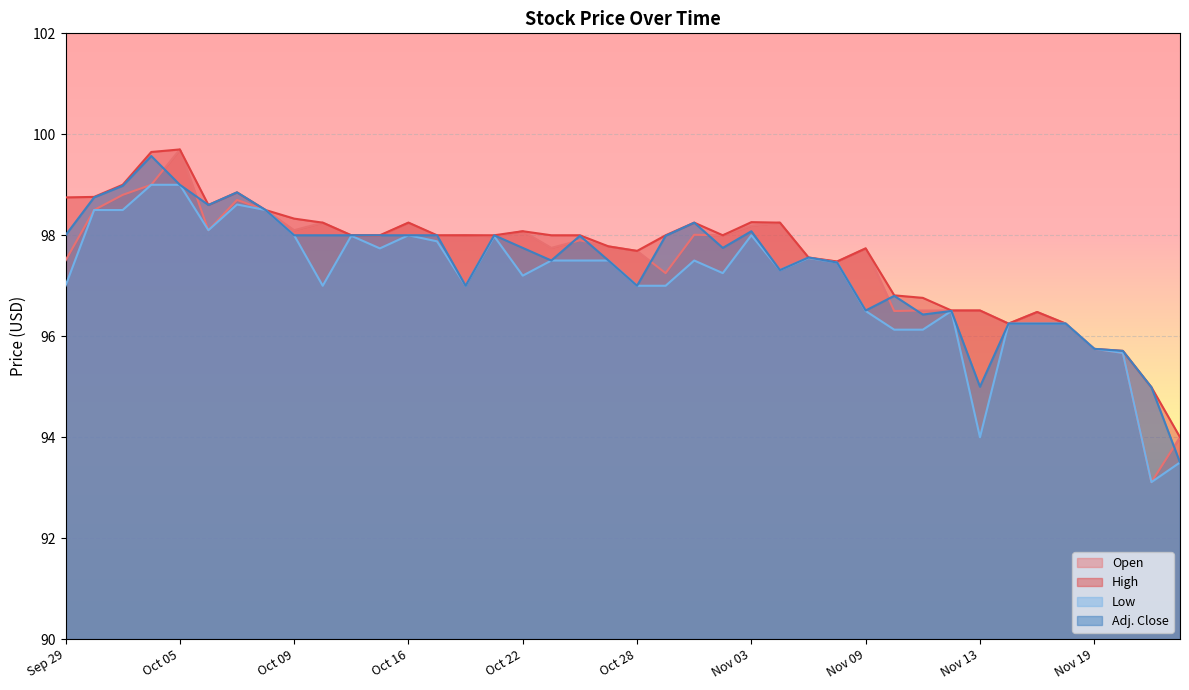

What is the approximate value of Open at Nov 13?

96.5